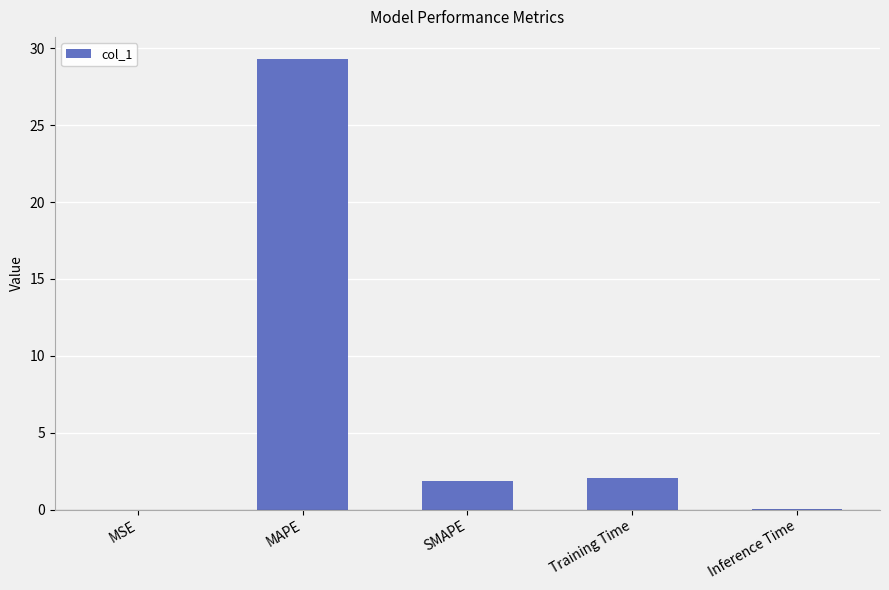

How many values exceed 1?

3